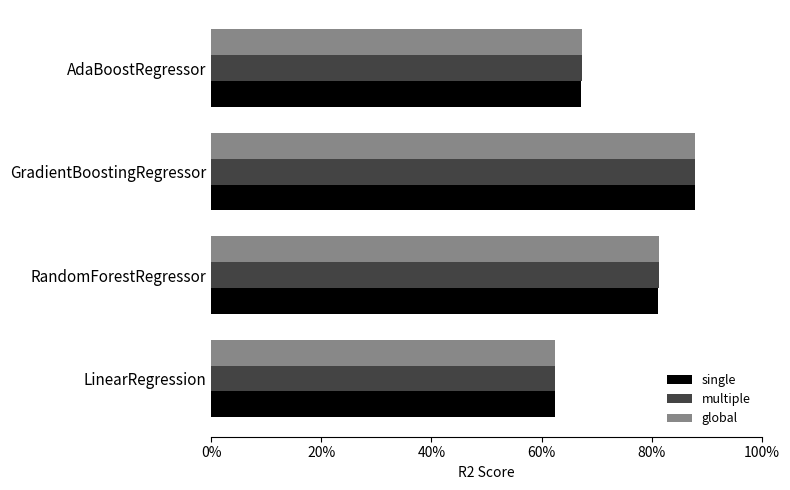

What is the difference between the maximum and minimum values in the single series?

0.3